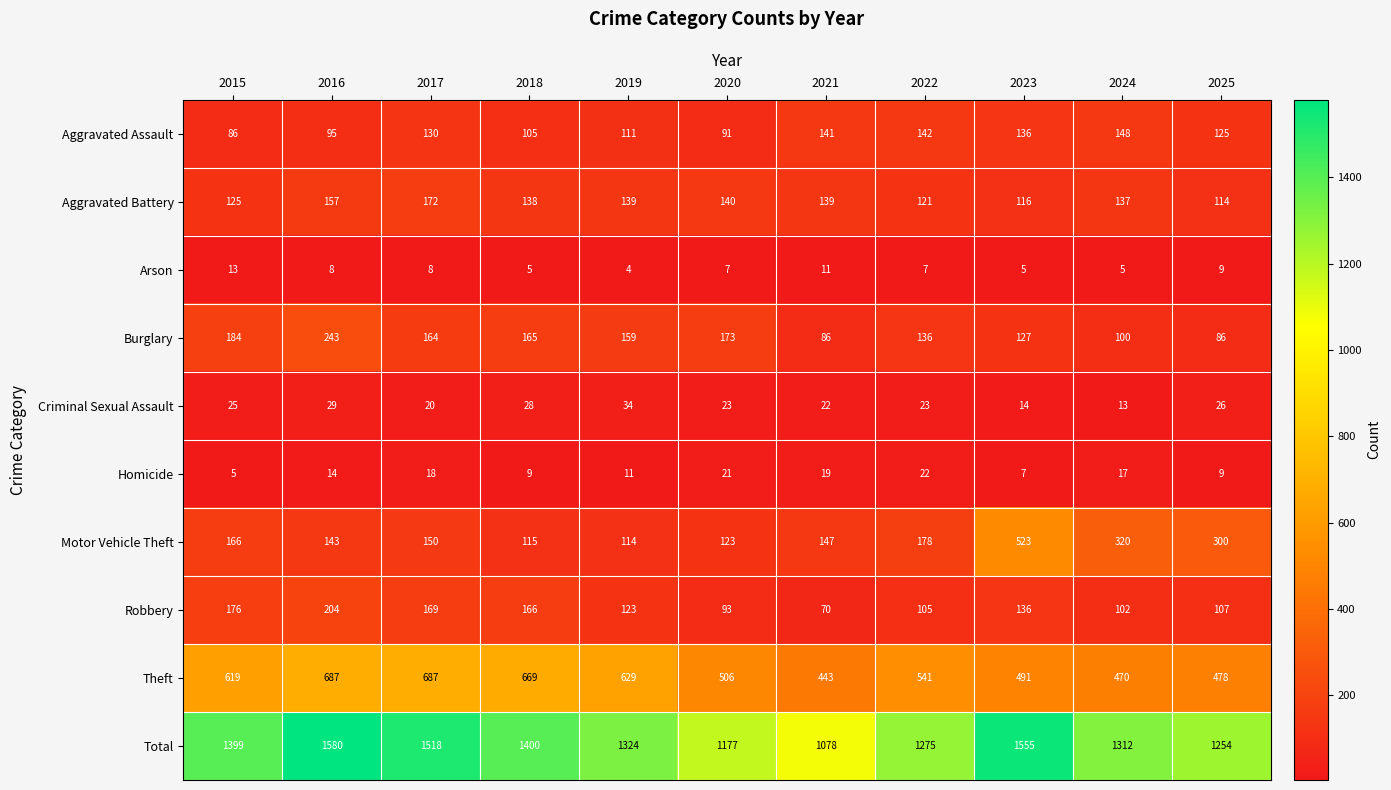

Between 2022 and 2025, which series saw the biggest shift?

Motor Vehicle Theft